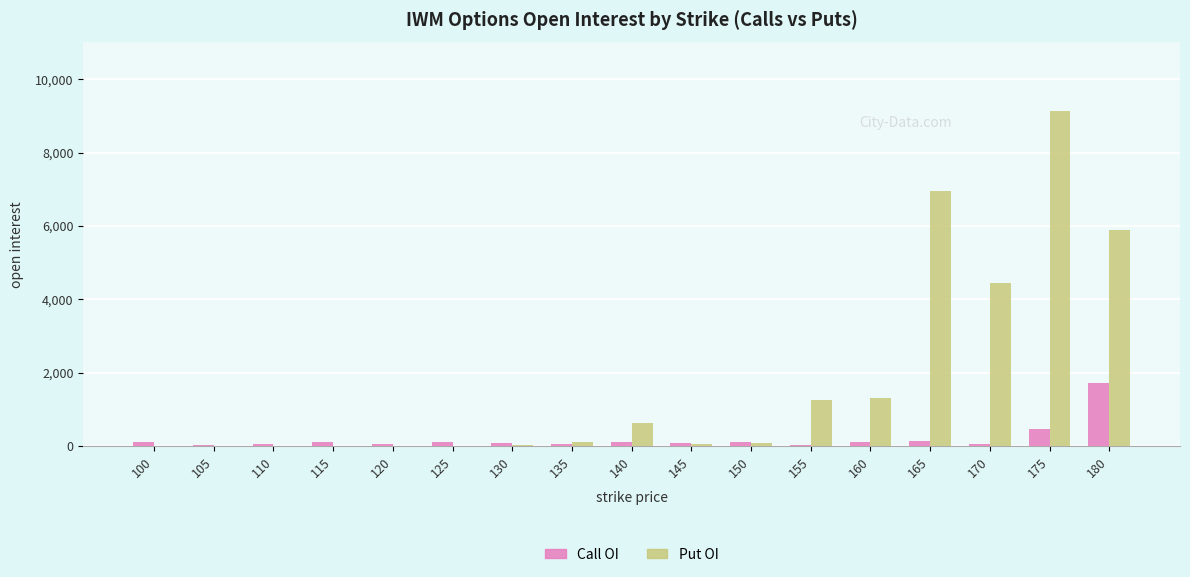

What is the difference between the Call OI values at 115 and 125?

19